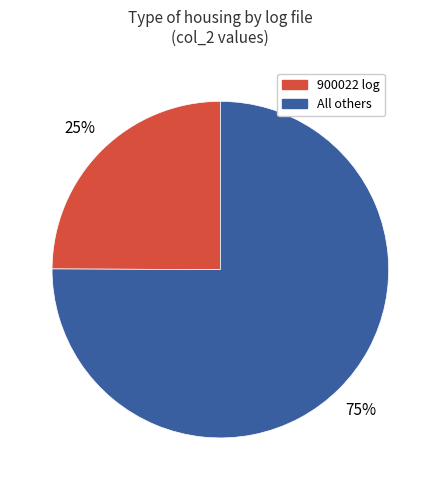

To the nearest percent, what is the difference between the largest and smallest slice percentages?

50%